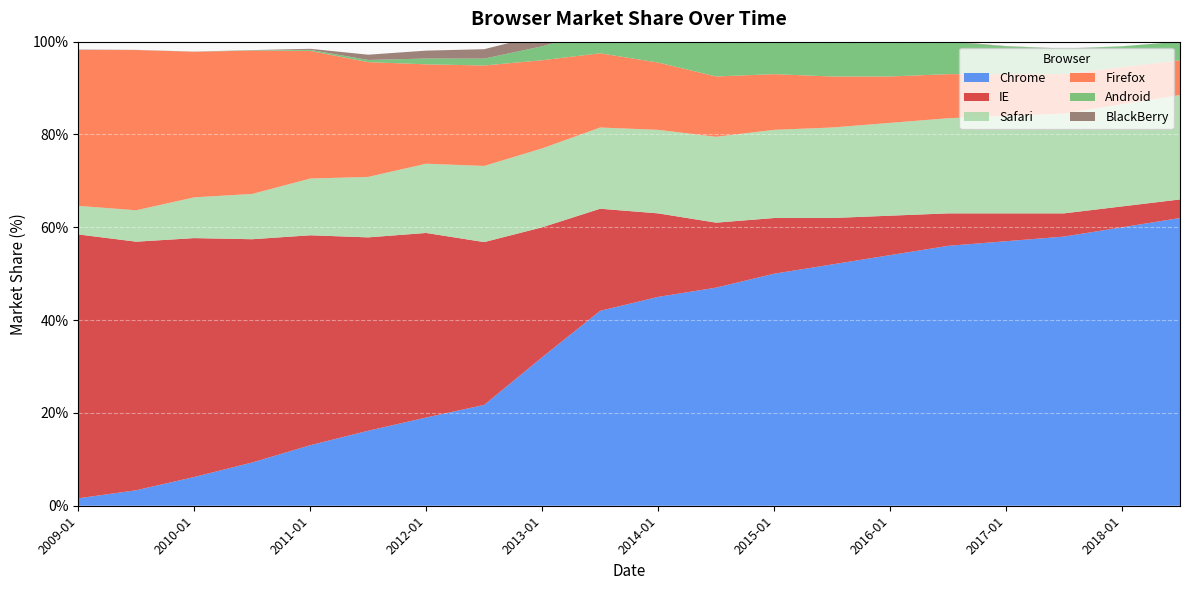

Reading right to left, what are all the values shown in this chart?

Chrome: 2018-07=62.0	2018-01=60.0	2017-07=58.0	2017-01=57.0	2016-07=56.0	2016-01=54.0	2015-07=52.0	2015-01=50.0	2014-07=47.0	2014-01=45.0	2013-07=42.0	2013-01=32.0	2012-07=21.7	2012-01=19.0	2011-07=16.2	2011-01=13.0	2010-07=9.3	2010-01=6.2	2009-07=3.3	2009-01=1.6
IE: 2018-07=4.0	2018-01=4.5	2017-07=5.0	2017-01=6.0	2016-07=7.0	2016-01=8.5	2015-07=10.0	2015-01=12.0	2014-07=14.0	2014-01=18.0	2013-07=22.0	2013-01=28.0	2012-07=35.1	2012-01=39.8	2011-07=41.7	2011-01=45.2	2010-07=48.1	2010-01=51.5	2009-07=53.6	2009-01=56.9
Safari: 2018-07=22.5	2018-01=22.0	2017-07=21.5	2017-01=21.0	2016-07=20.5	2016-01=20.0	2015-07=19.5	2015-01=19.0	2014-07=18.5	2014-01=18.0	2013-07=17.5	2013-01=17.0	2012-07=16.4	2012-01=14.9	2011-07=13.0	2011-01=12.2	2010-07=9.8	2010-01=8.8	2009-07=6.8	2009-01=6.2
Firefox: 2018-07=7.5	2018-01=8.0	2017-07=8.5	2017-01=9.0	2016-07=9.5	2016-01=10.0	2015-07=11.0	2015-01=12.0	2014-07=13.0	2014-01=14.5	2013-07=16.0	2013-01=19.0	2012-07=21.6	2012-01=21.4	2011-07=24.7	2011-01=27.5	2010-07=30.9	2010-01=31.4	2009-07=34.5	2009-01=33.6
Android: 2018-07=4.0	2018-01=4.5	2017-07=5.5	2017-01=6.0	2016-07=7.0	2016-01=8.0	2015-07=9.5	2015-01=9.0	2014-07=8.0	2014-01=6.5	2013-07=5.0	2013-01=3.0	2012-07=1.5	2012-01=1.2	2011-07=0.5	2011-01=0.2	2010-07=0.1	2010-01=0.0	2009-07=0.0	2009-01=0.0
BlackBerry: 2018-07=0.0	2018-01=0.0	2017-07=0.0	2017-01=0.1	2016-07=0.1	2016-01=0.2	2015-07=0.3	2015-01=0.5	2014-07=1.0	2014-01=1.5	2013-07=2.0	2013-01=2.5	2012-07=2.0	2012-01=1.7	2011-07=1.1	2011-01=0.2	2010-07=0.1	2010-01=0.0	2009-07=0.0	2009-01=0.1